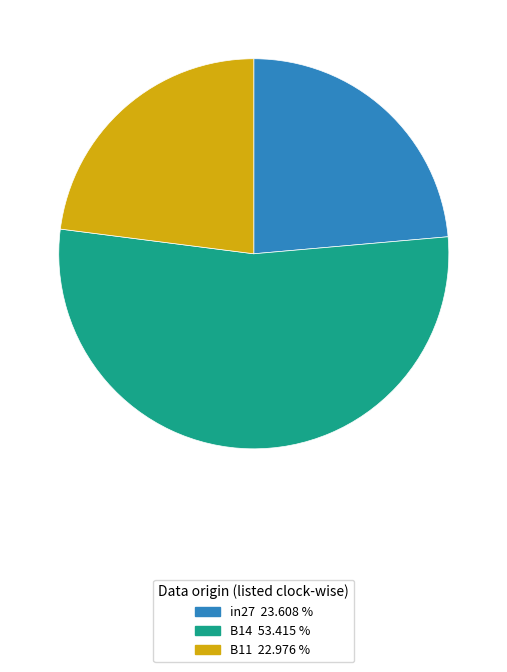

Is B14 the majority of the pie?

Yes